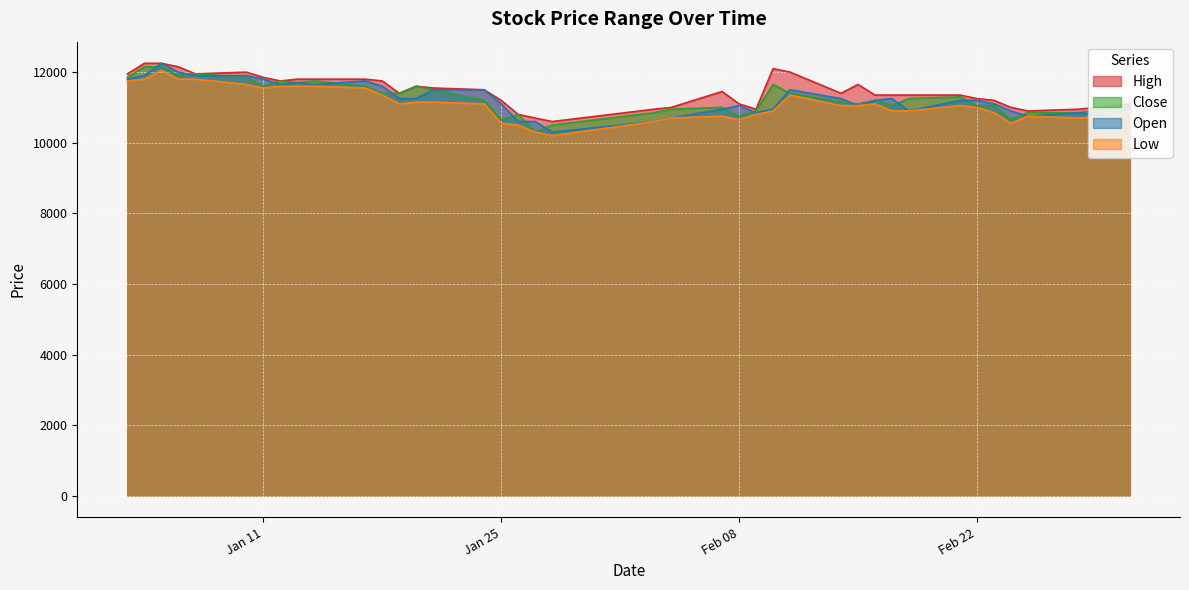

List the series in order of their peak value, highest first.

High, Open, Close, Low